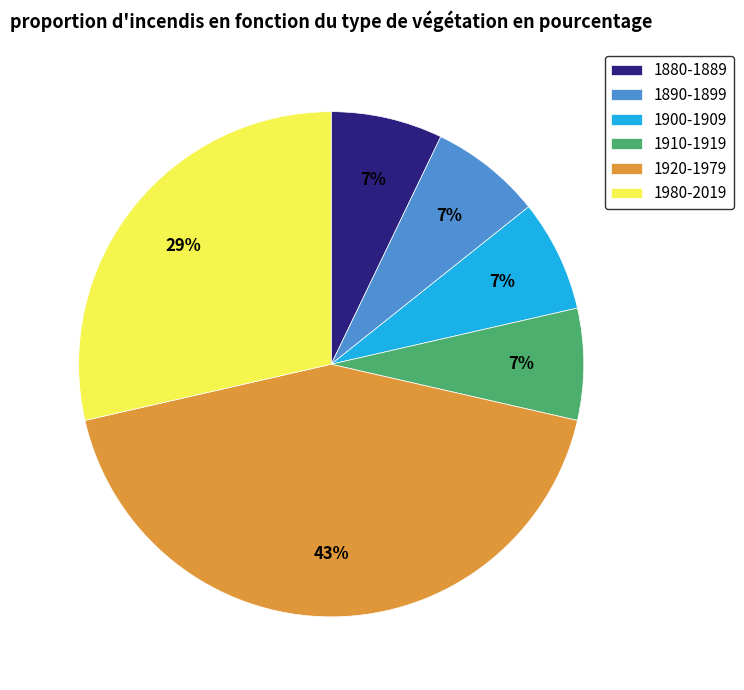

Is the sum of 1910-1919 and 1980-2019 greater than half?

No